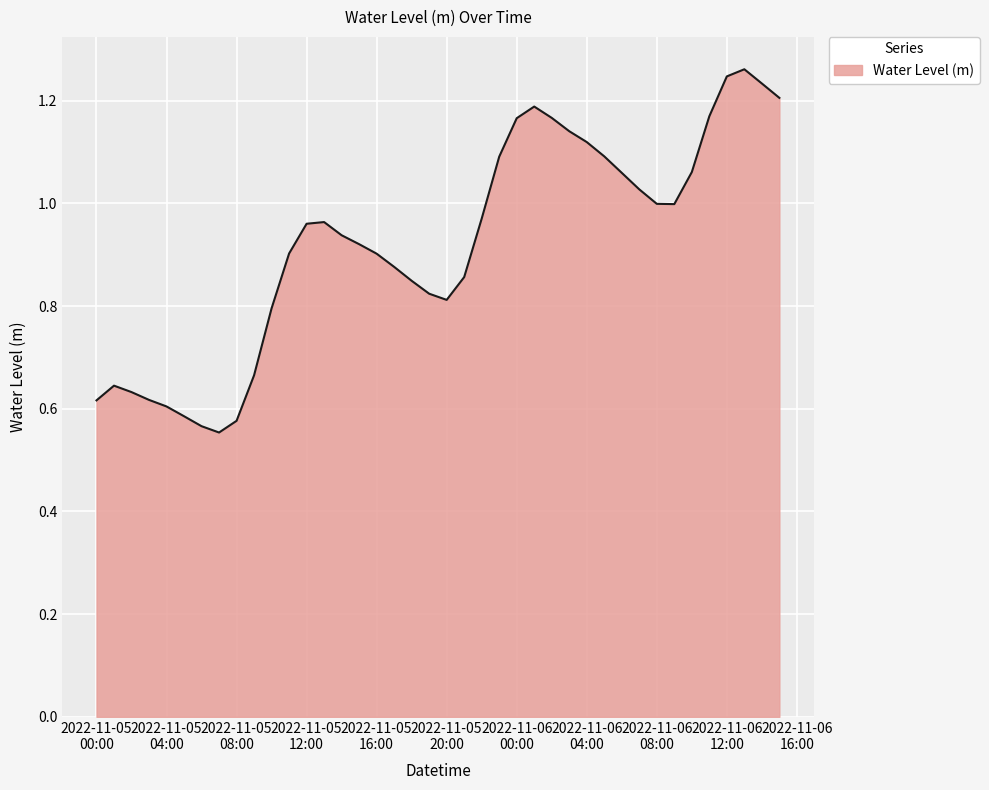

Is this an area chart (filled region under the line)?

Yes